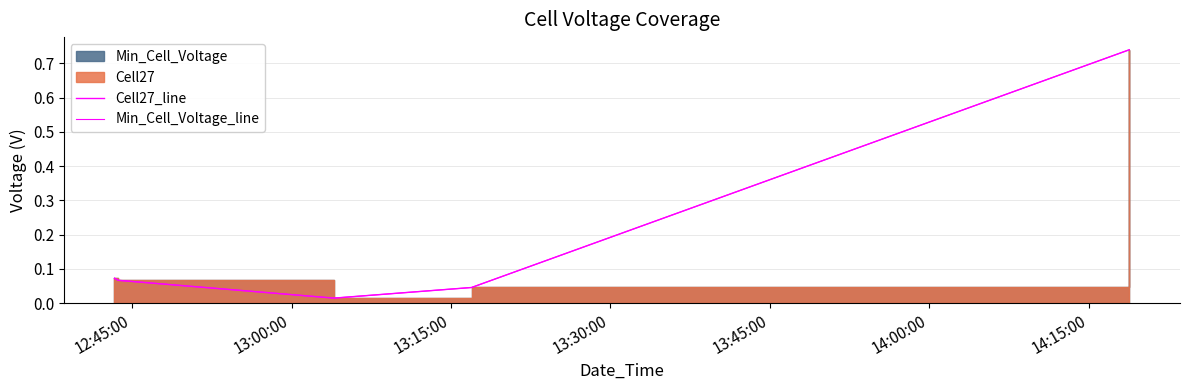

Is the value of Cell27_line at 13:45:00 greater than the value of Min_Cell_Voltage_line at 13:30:00?

Yes